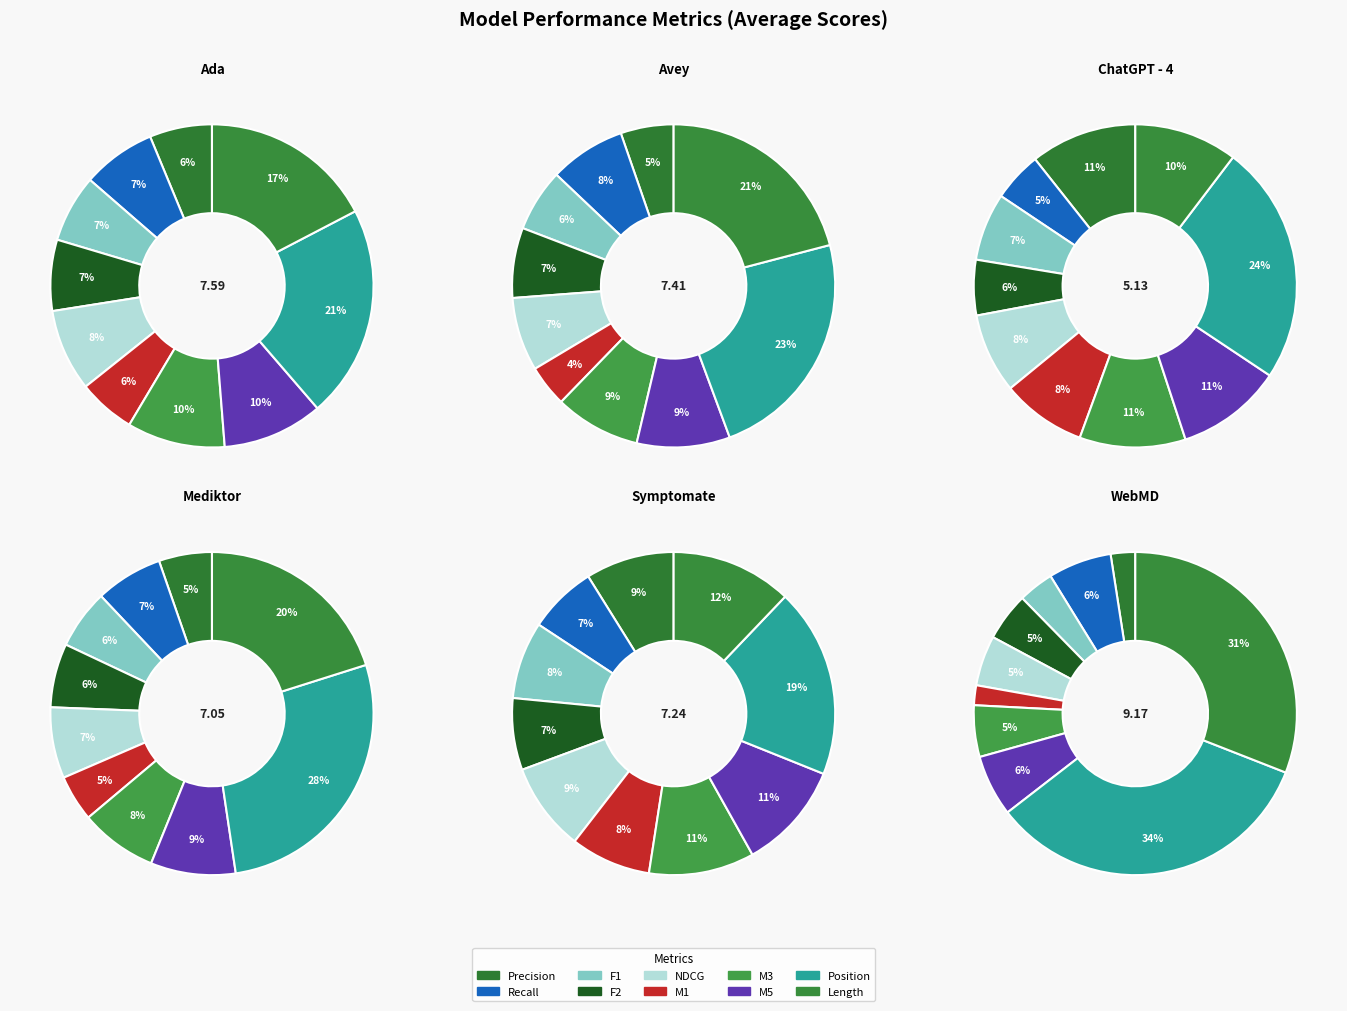

Is it true that stats_for_NDCG is 7% of the pie?

True